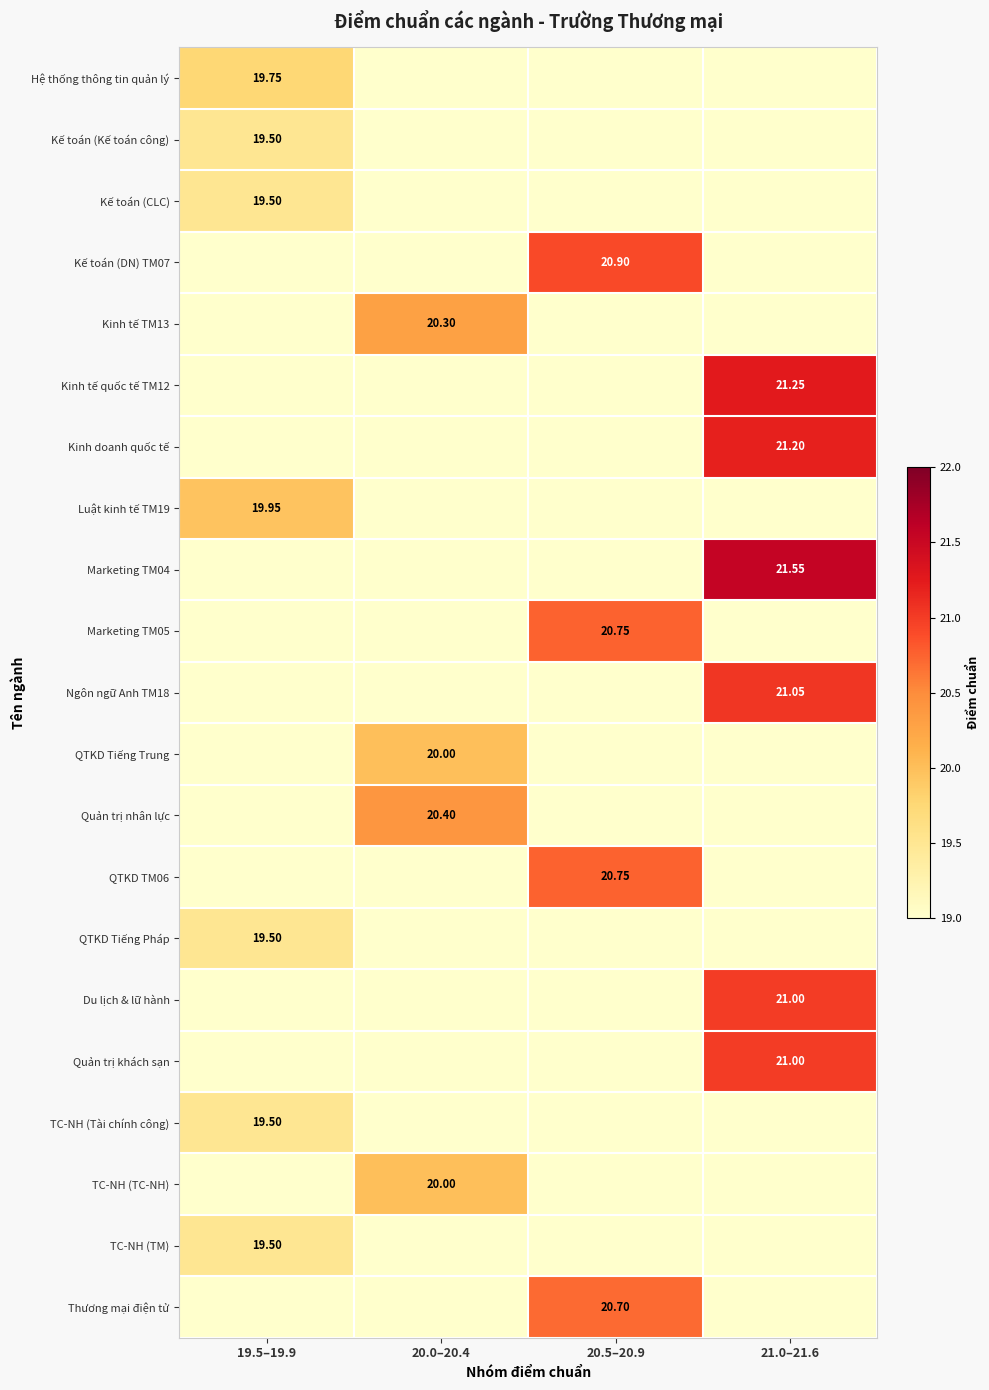

Count the number of categories in the chart.

4